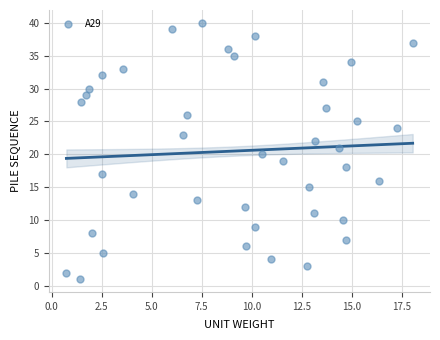

What is the range of Y values (max minus min)?

39